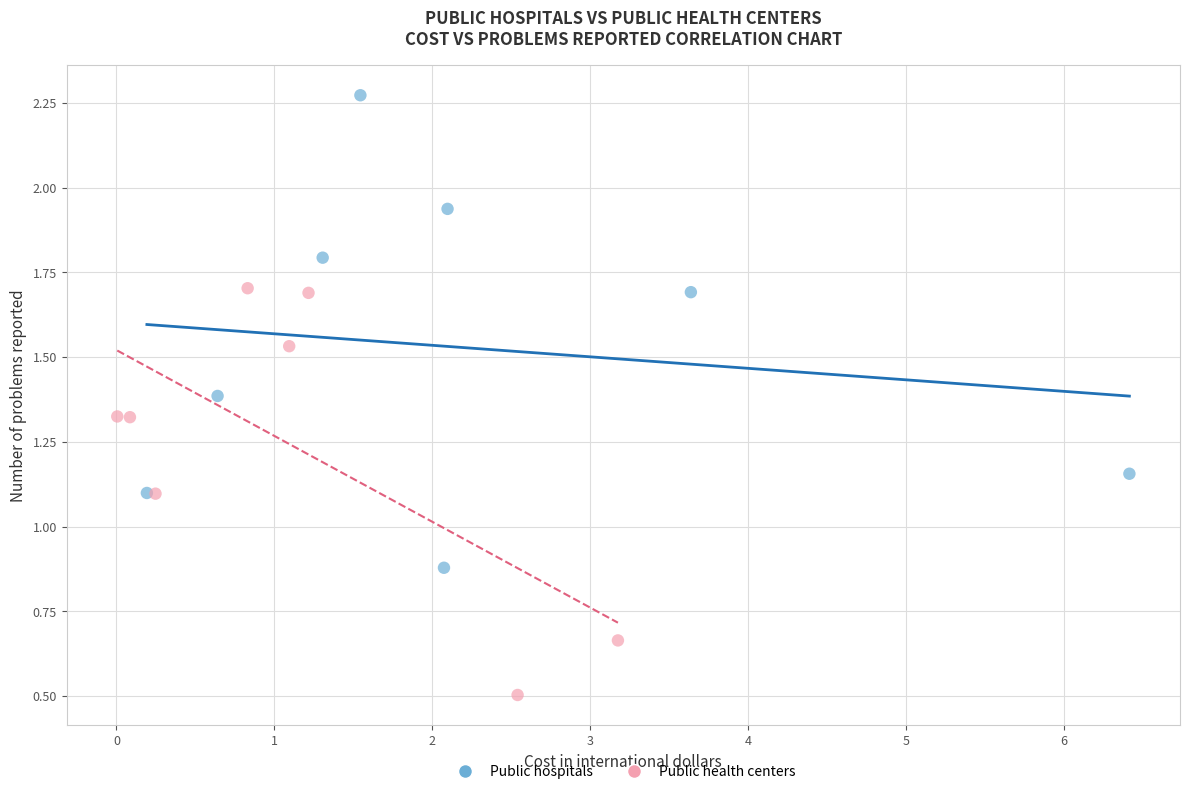

What are all the series names shown in the legend?

Public hospitals, Public health centers